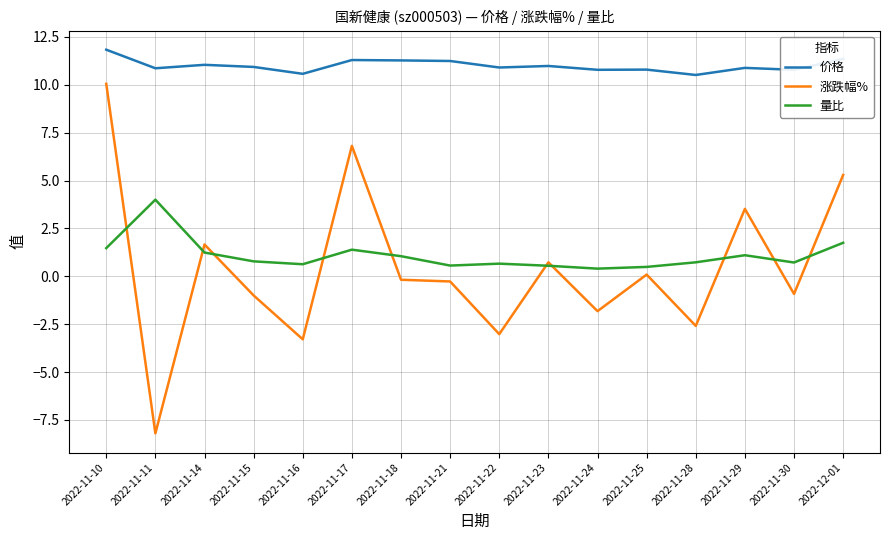

What is the total value across all series at 2022-11-21?

11.5